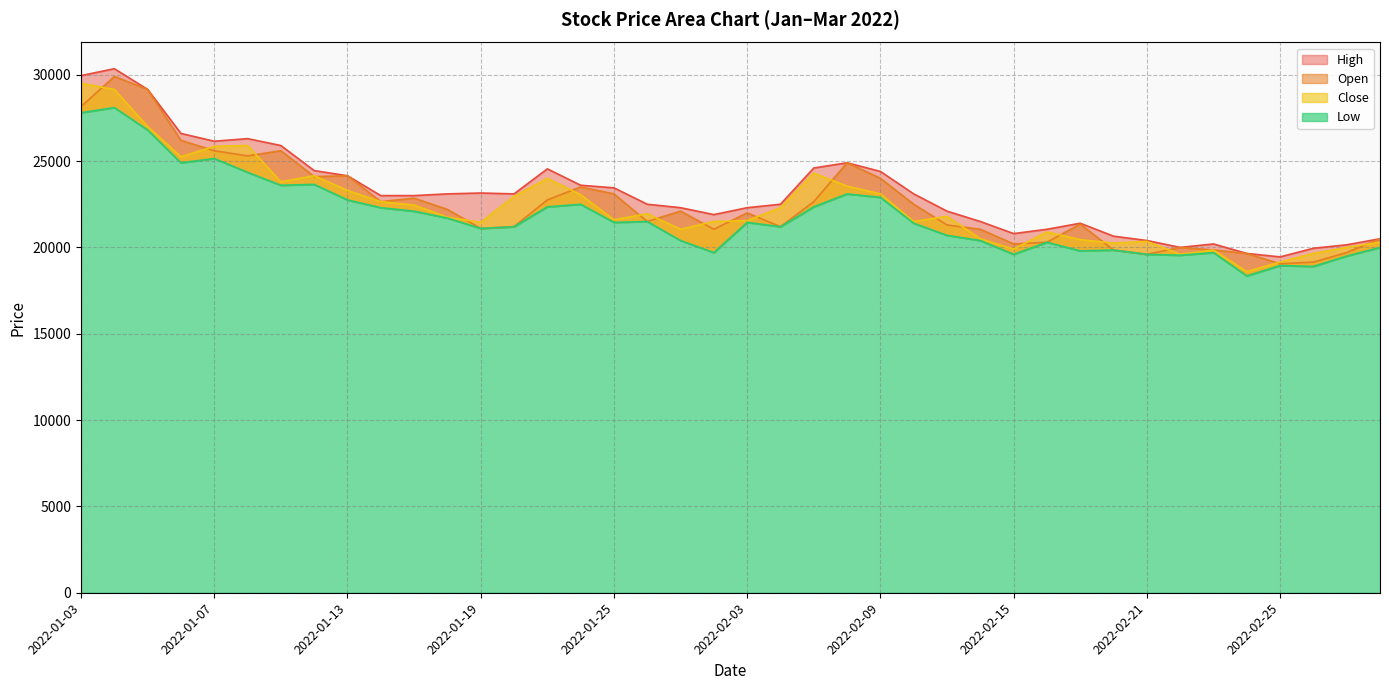

The value of Low at 2022-01-19 is 10130. True or false?

False